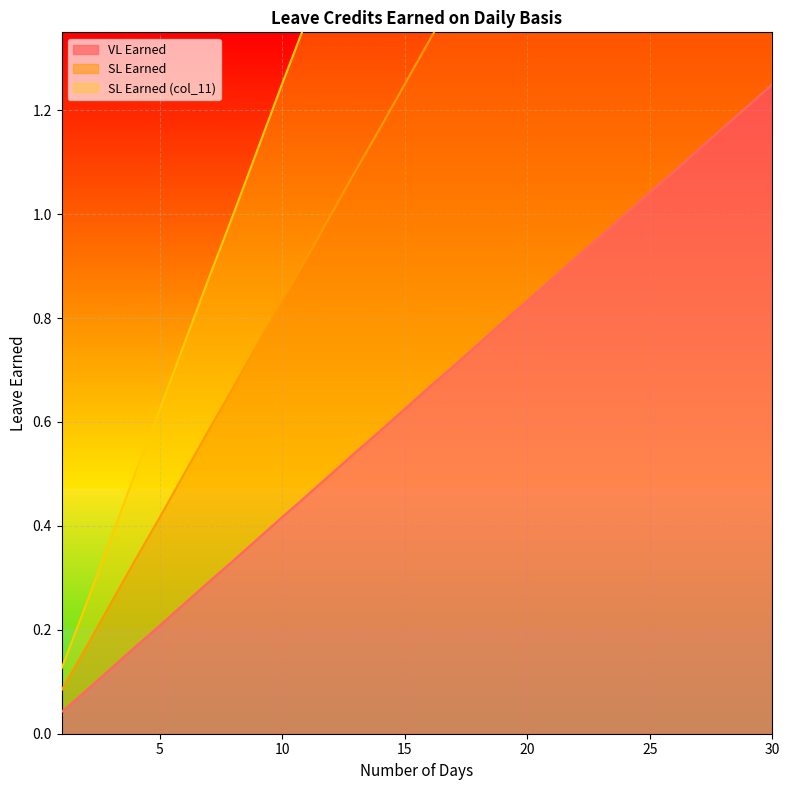

What is the average value of the SL Earned (col_11) series?

1.9